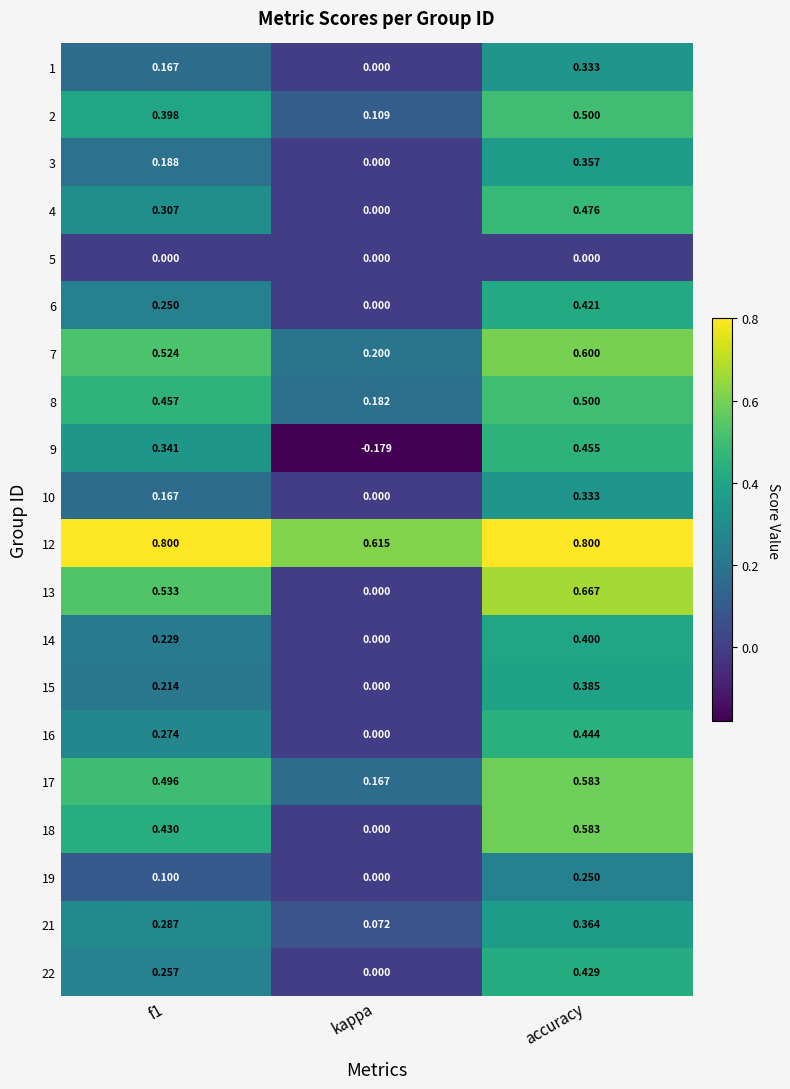

Is the value of 8 at f1 greater than the value of 14 at kappa?

Yes